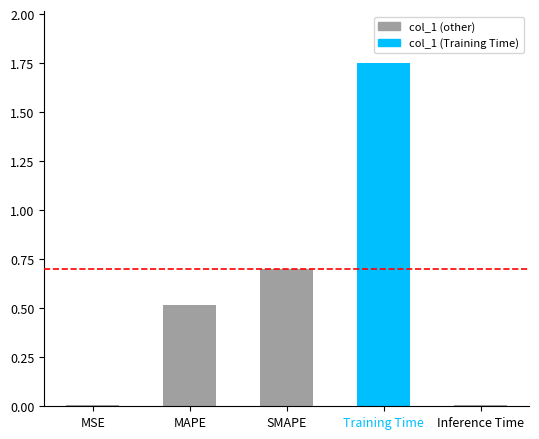

Read the value at SMAPE.

0.7